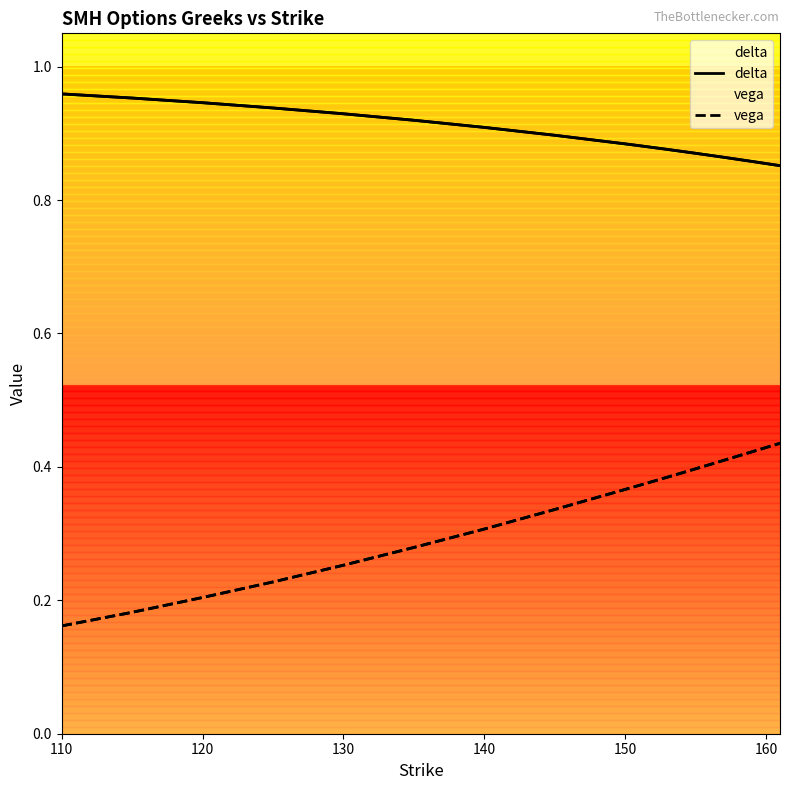

True or false: delta and vega intersect in this chart.

False